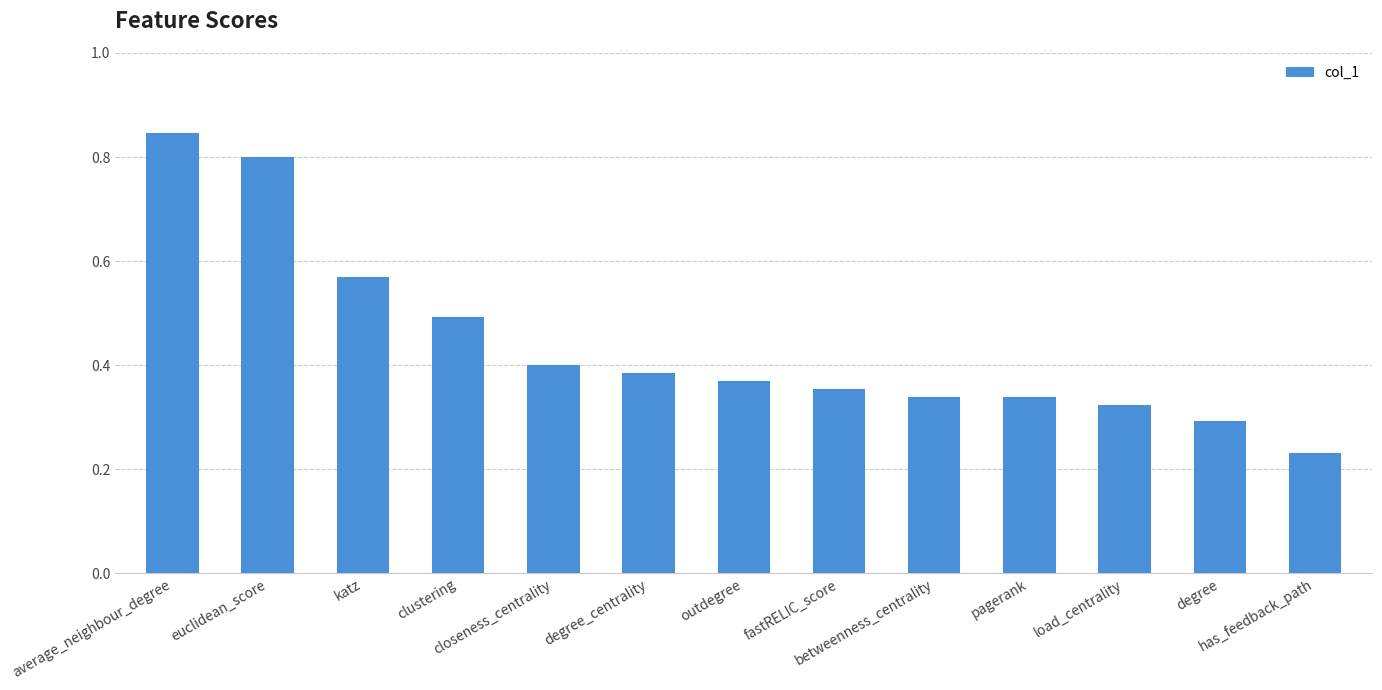

How many series are shown in this chart?

1